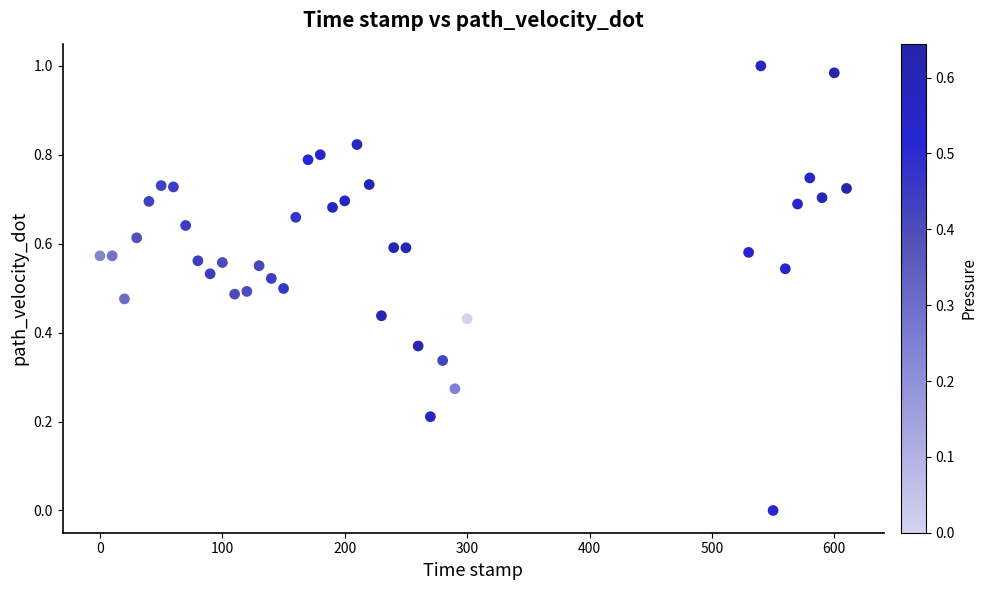

What is the range of X values (max minus min)?

610.0